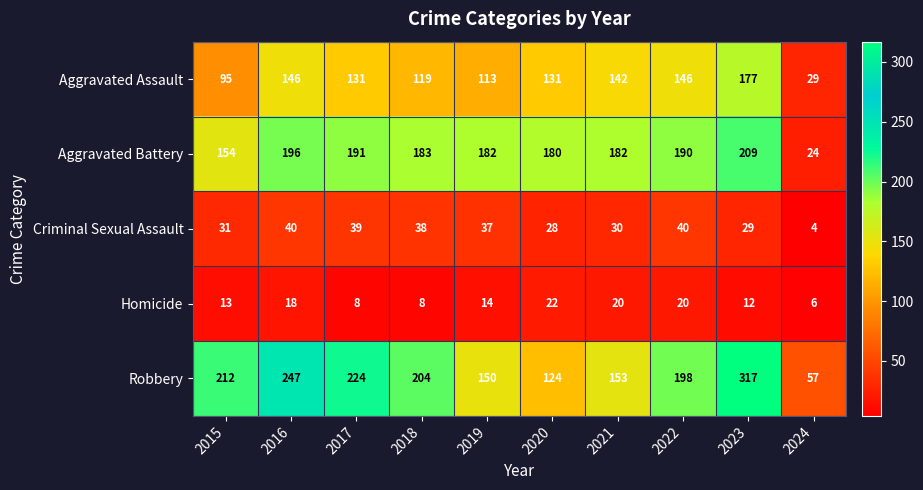

What is the total value across all series at 2023?

744